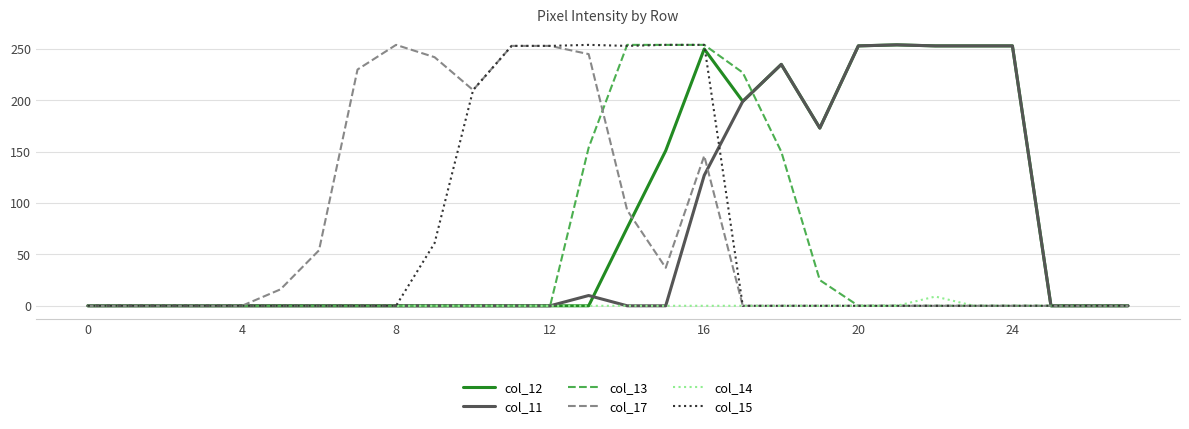

Which series has the largest total across all categories?

col_12